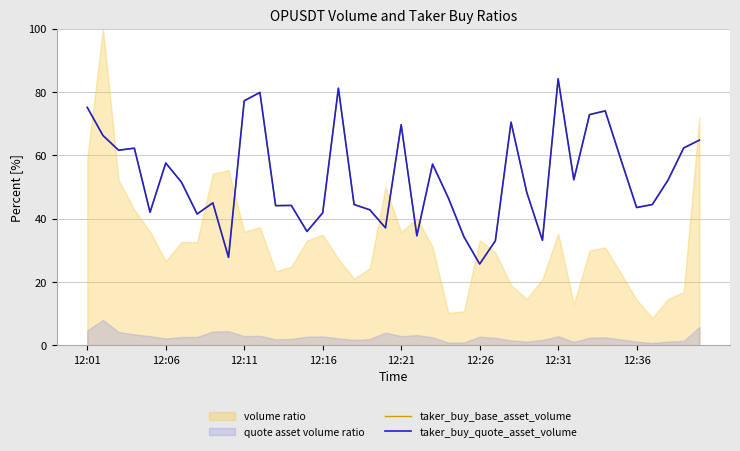

At which label does taker_buy_base_asset_volume reach its minimum?

12:26